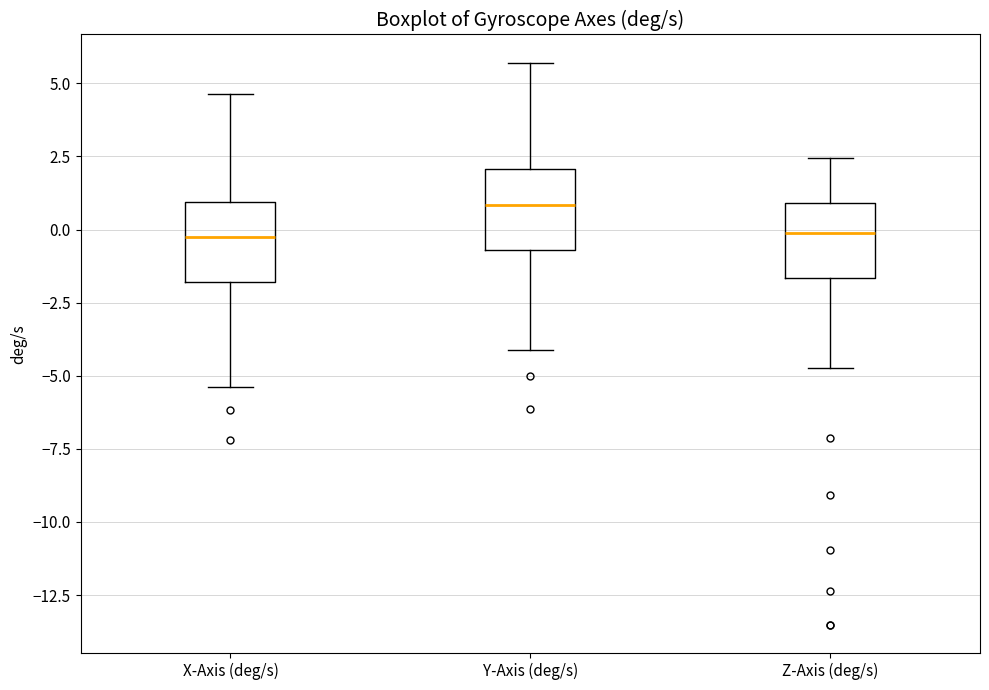

Reading left to right, transcribe this box plot: for each box, give where its median line is, the range the box spans, and where its two whiskers end, as read against the y-axis. The values are not printed on the chart, so give them approximately, as read against the axis.

X-Axis (deg/s): median -0.5, box -2.0 to 1.0, whiskers -5.5 to 4.5
Y-Axis (deg/s): median 1.0, box -0.5 to 2.0, whiskers -4.0 to 5.5
Z-Axis (deg/s): median 0.0, box -1.5 to 1.0, whiskers -4.5 to 2.5